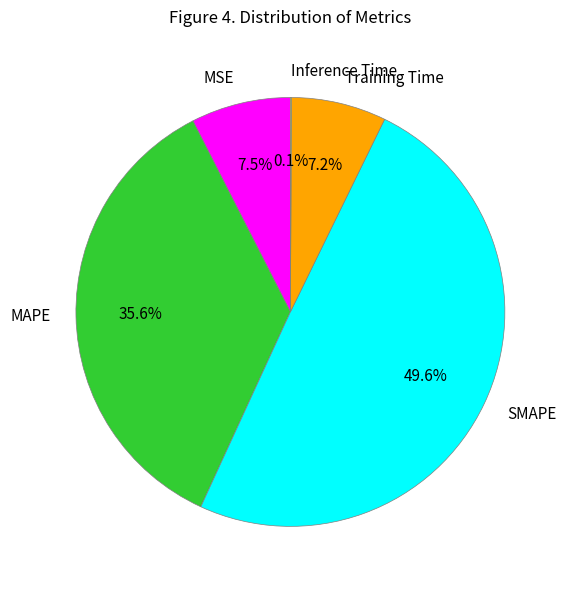

Combined, what portion of the pie is SMAPE and MSE?

57.1%